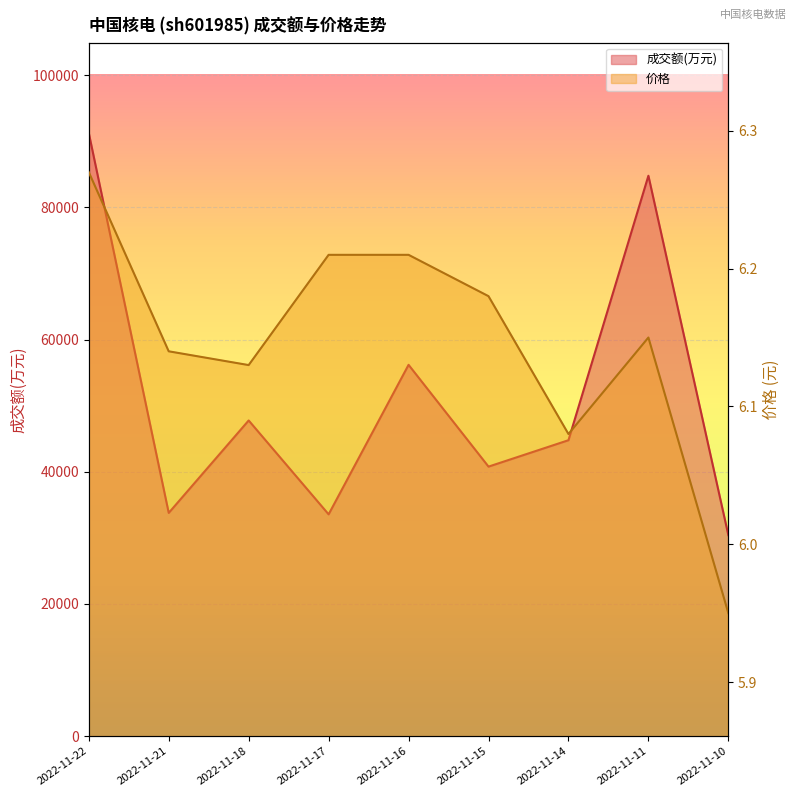

Where is the first local maximum for 价格?

2022-11-11